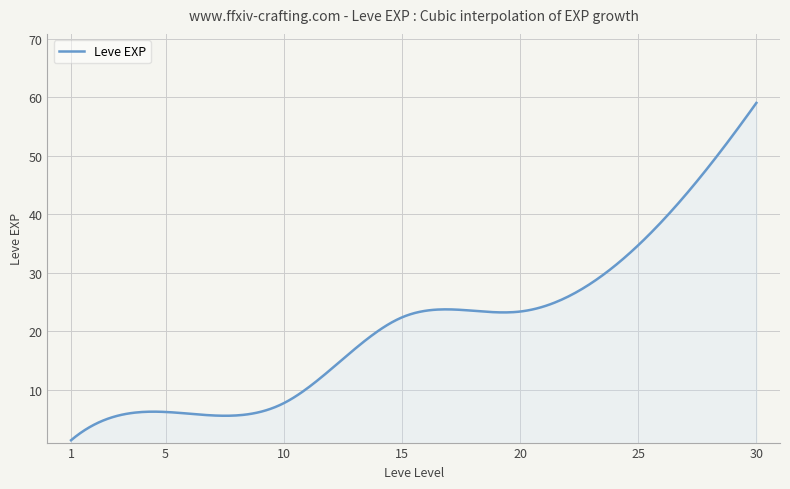

What is the difference between the maximum and minimum values?

57.7